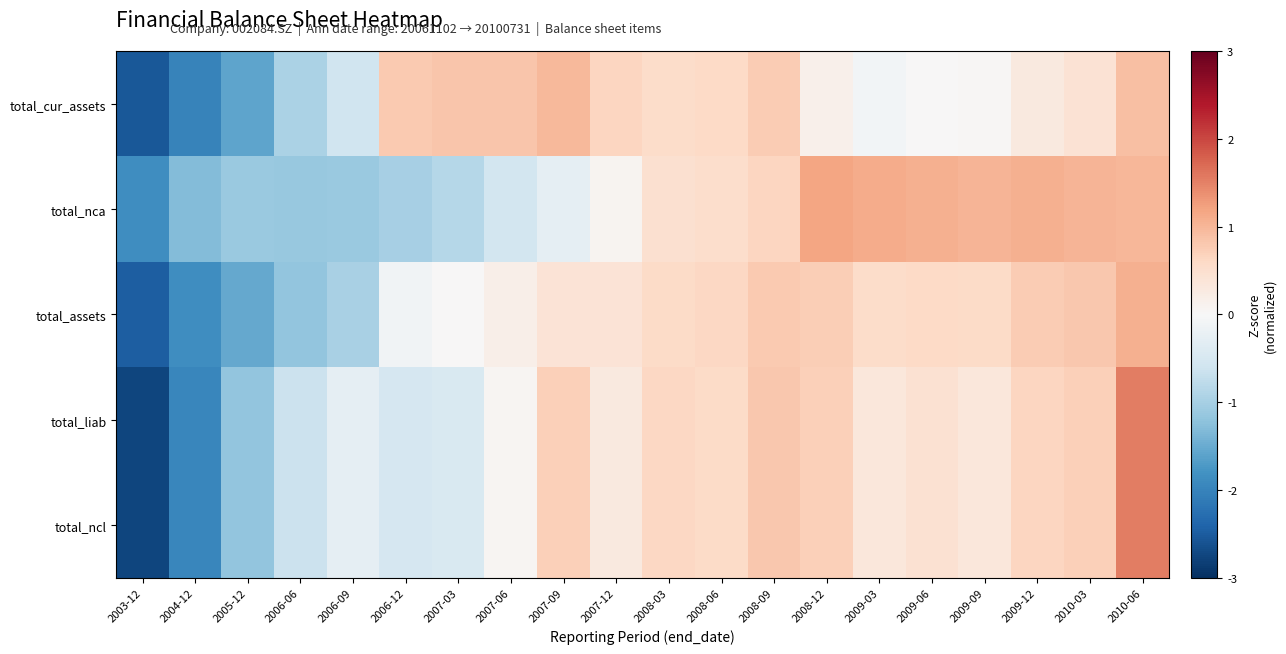

What is the spread (max minus min) of values at 2007-09?

1.2